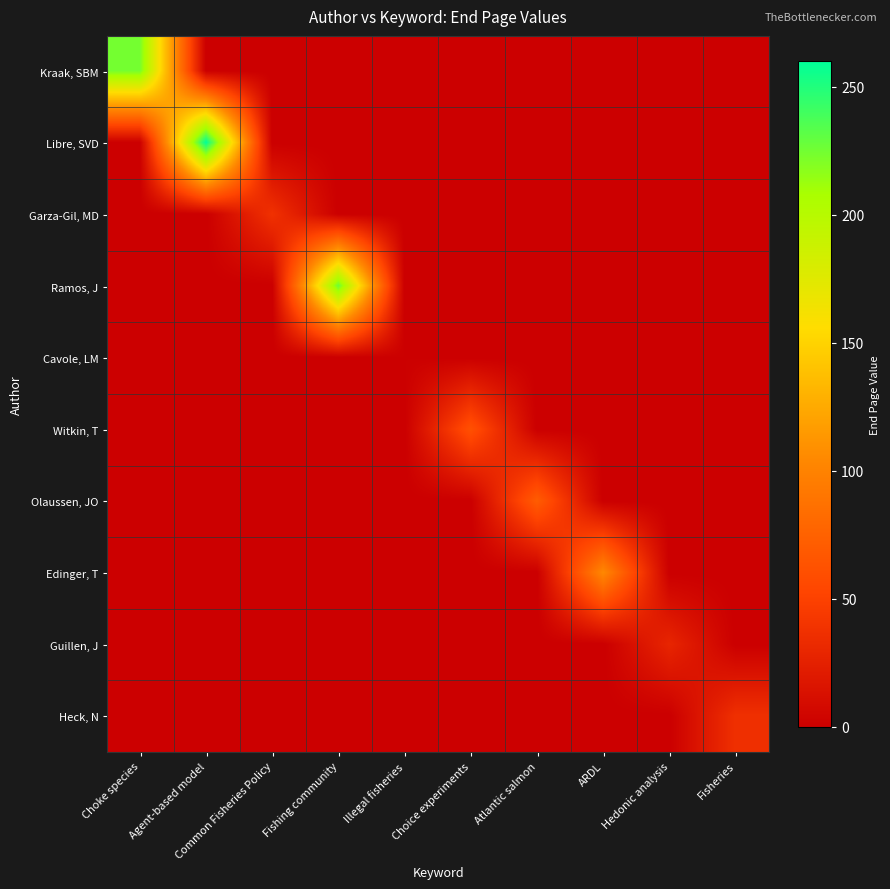

How many distinct data groups are displayed?

10